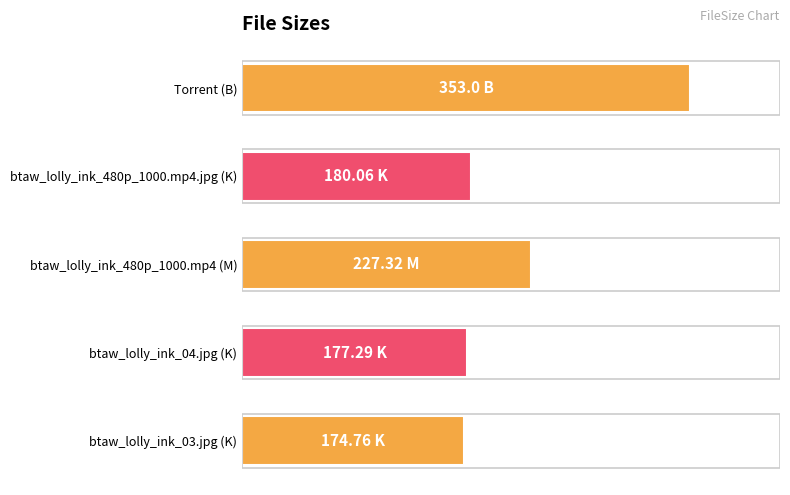

At which label is the value closest to 74?

btaw_lolly_ink_480p_1000.mp4 (M)